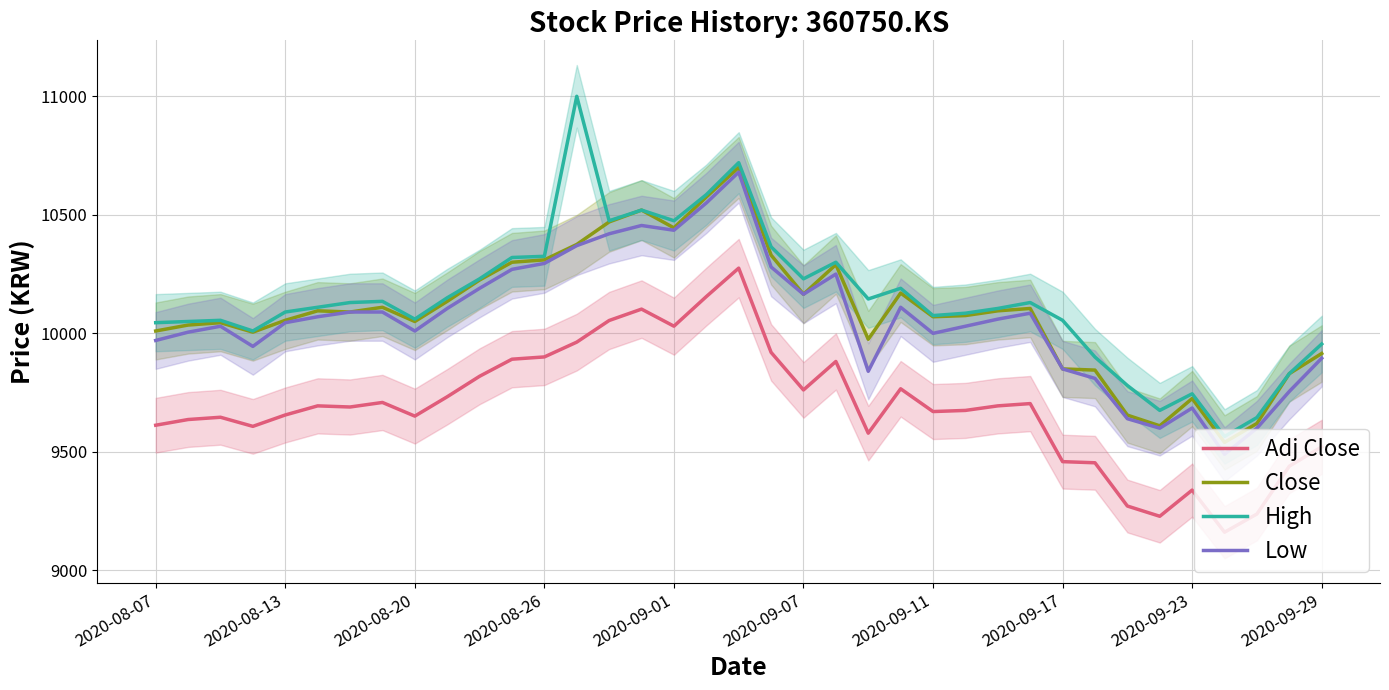

True or false: Adj Close and High cross at least once.

False